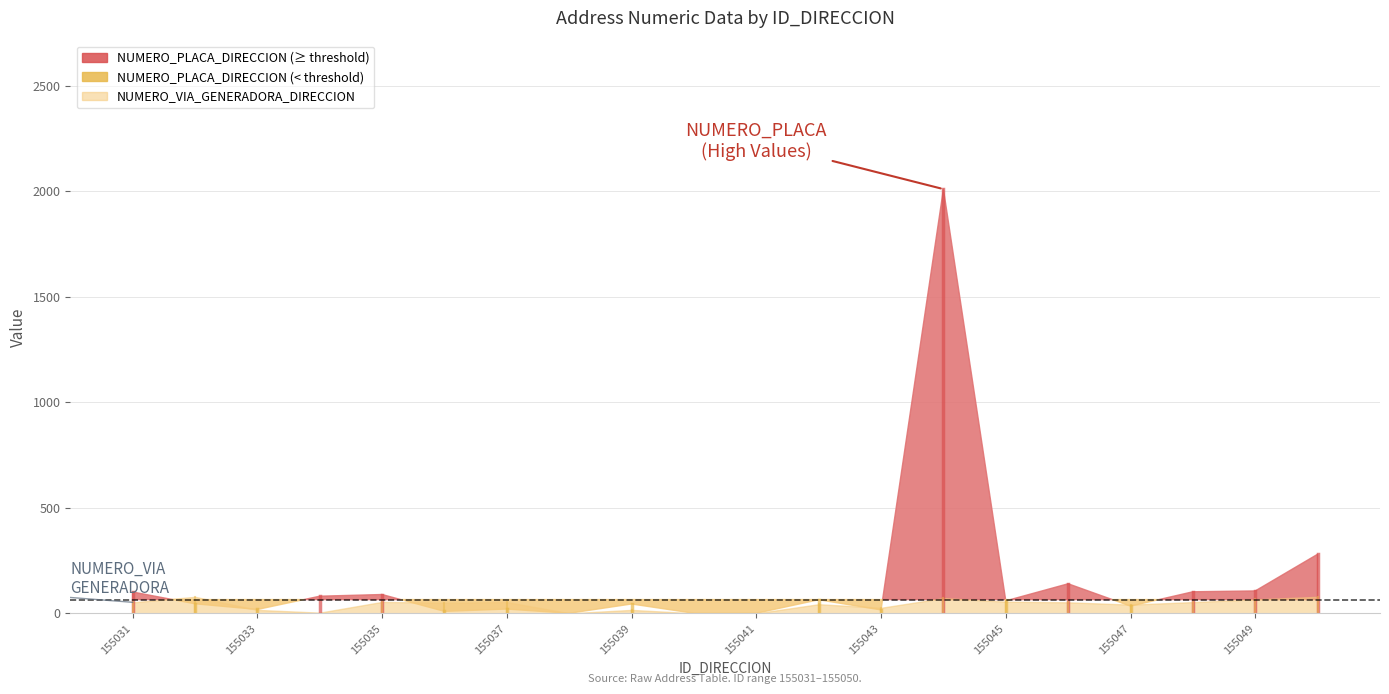

At which label does NUMERO_VIA_GENERADORA_DIRECCION first exceed 52?

155032